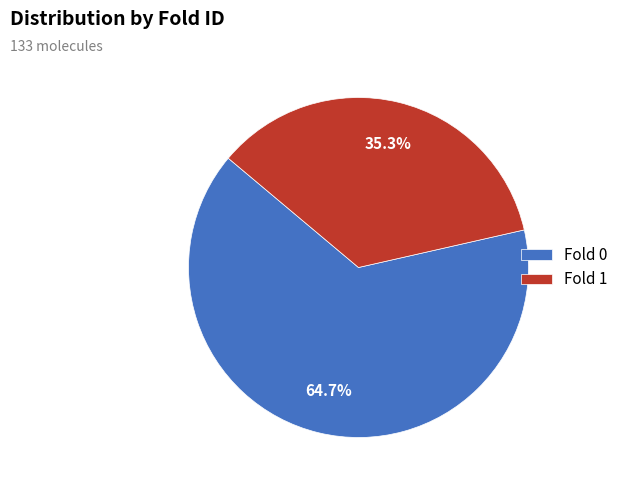

Between Fold 0 and Fold 1, which is larger?

Fold 0